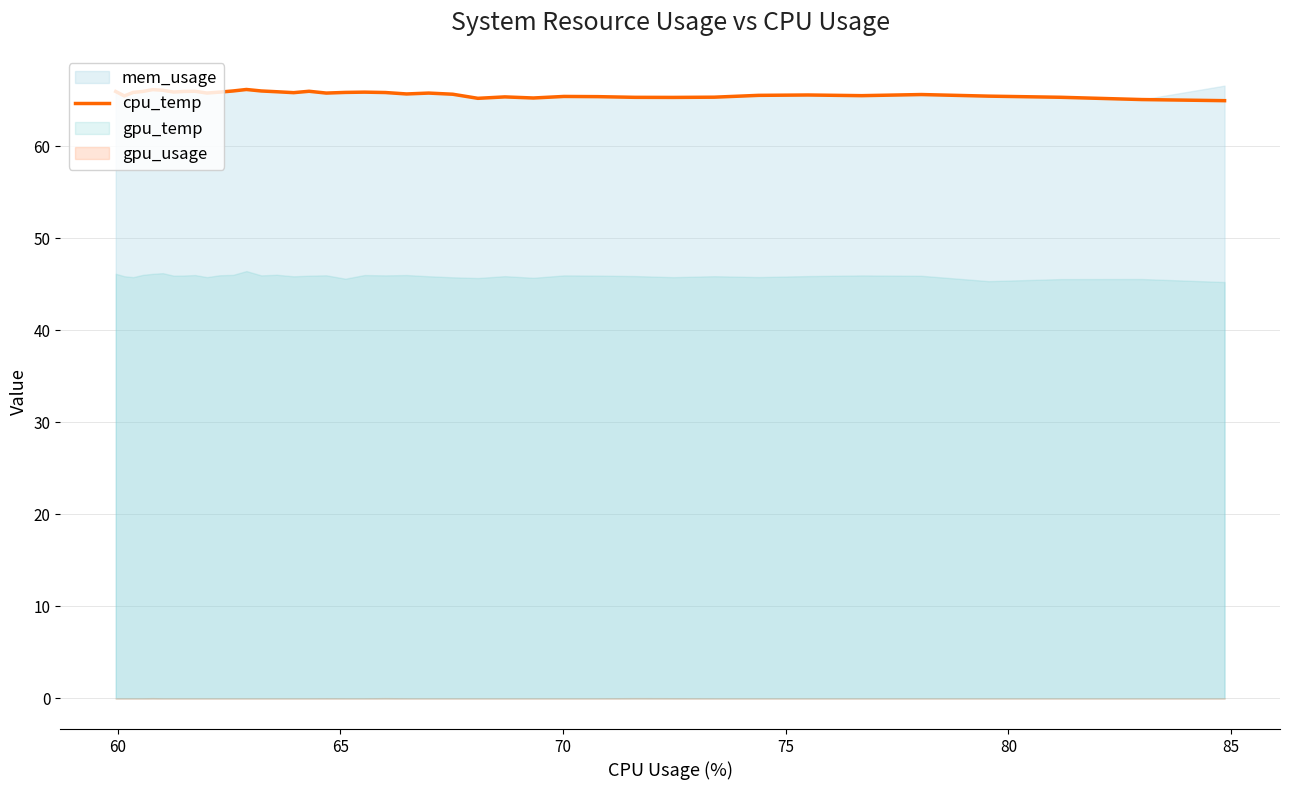

What is the highest value of the cpu_temp series?

66.2